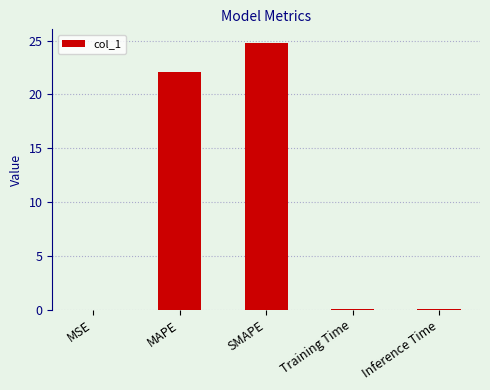

True or false: the data shows 0.1 at Inference Time.

True